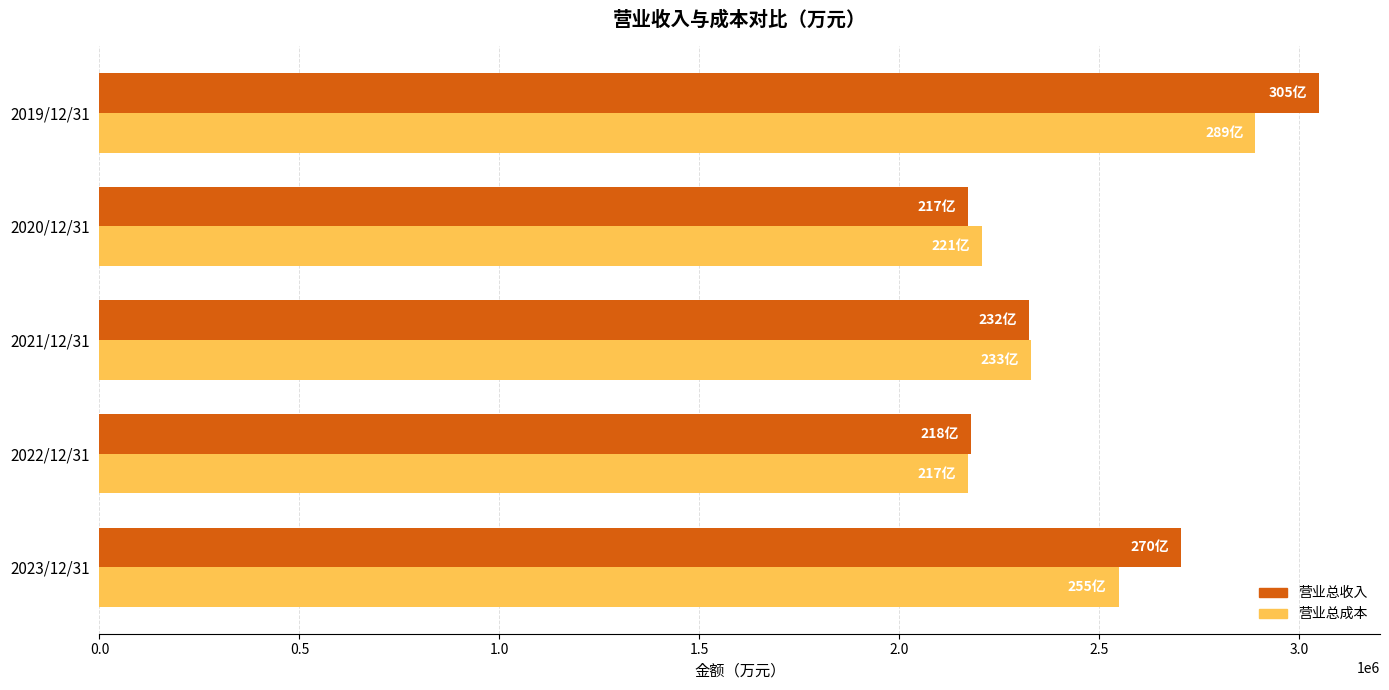

The value of 营业总成本 at 2020/12/31 is 3597363. True or false?

False